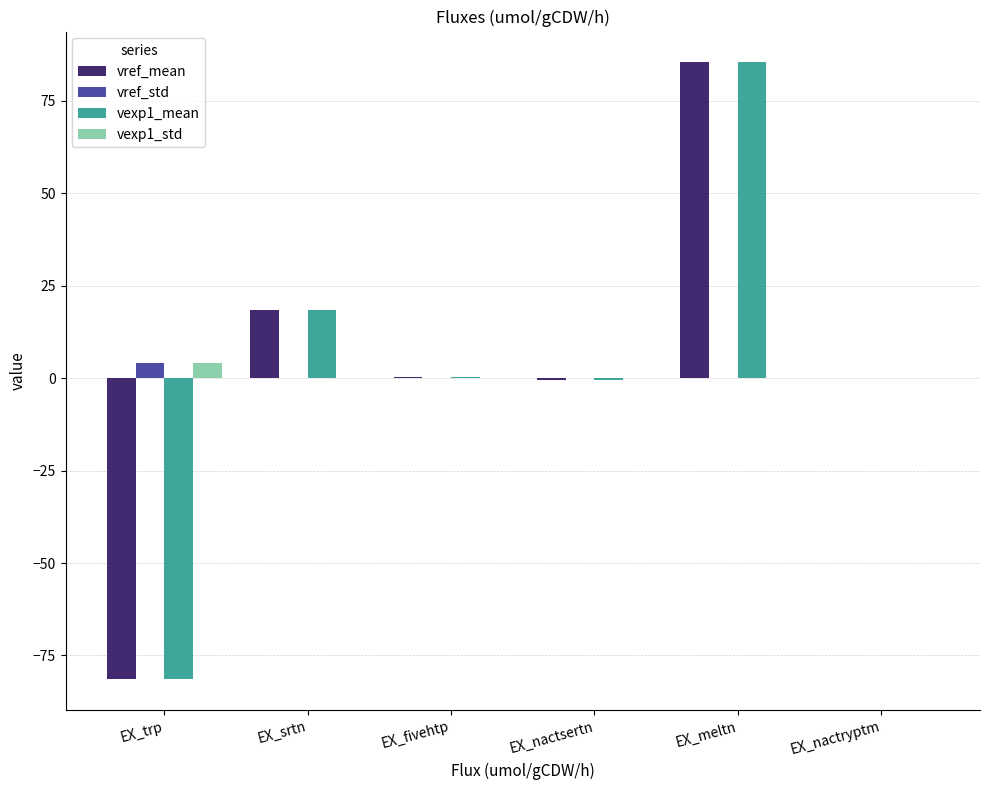

The vref_std series shows 0.0 at EX_fivehtp. True or false?

True